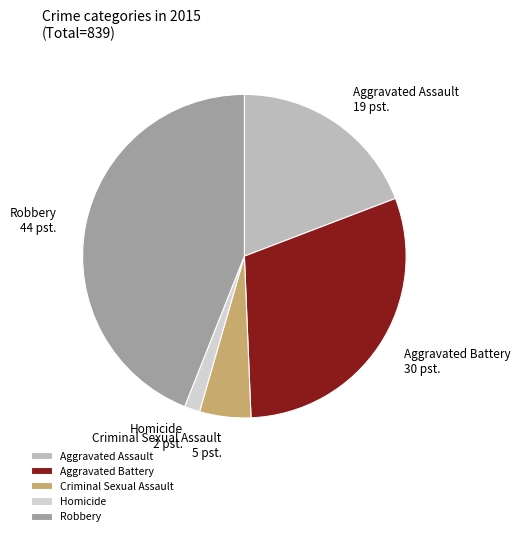

Combined, do Criminal Sexual Assault and Aggravated Assault account for over 50%?

No